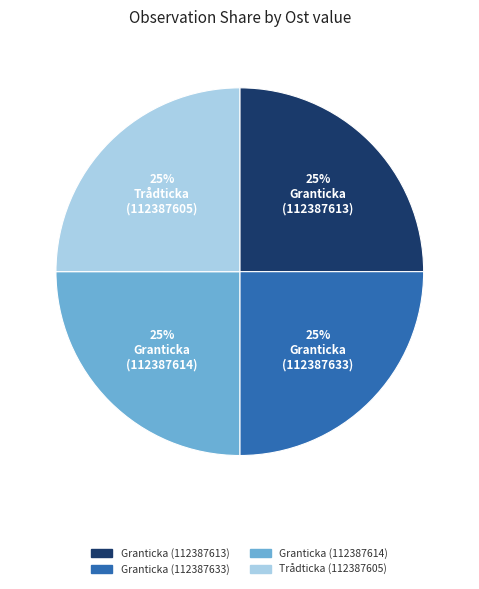

To the nearest percent, what portion does Granticka (112387633) represent?

25%